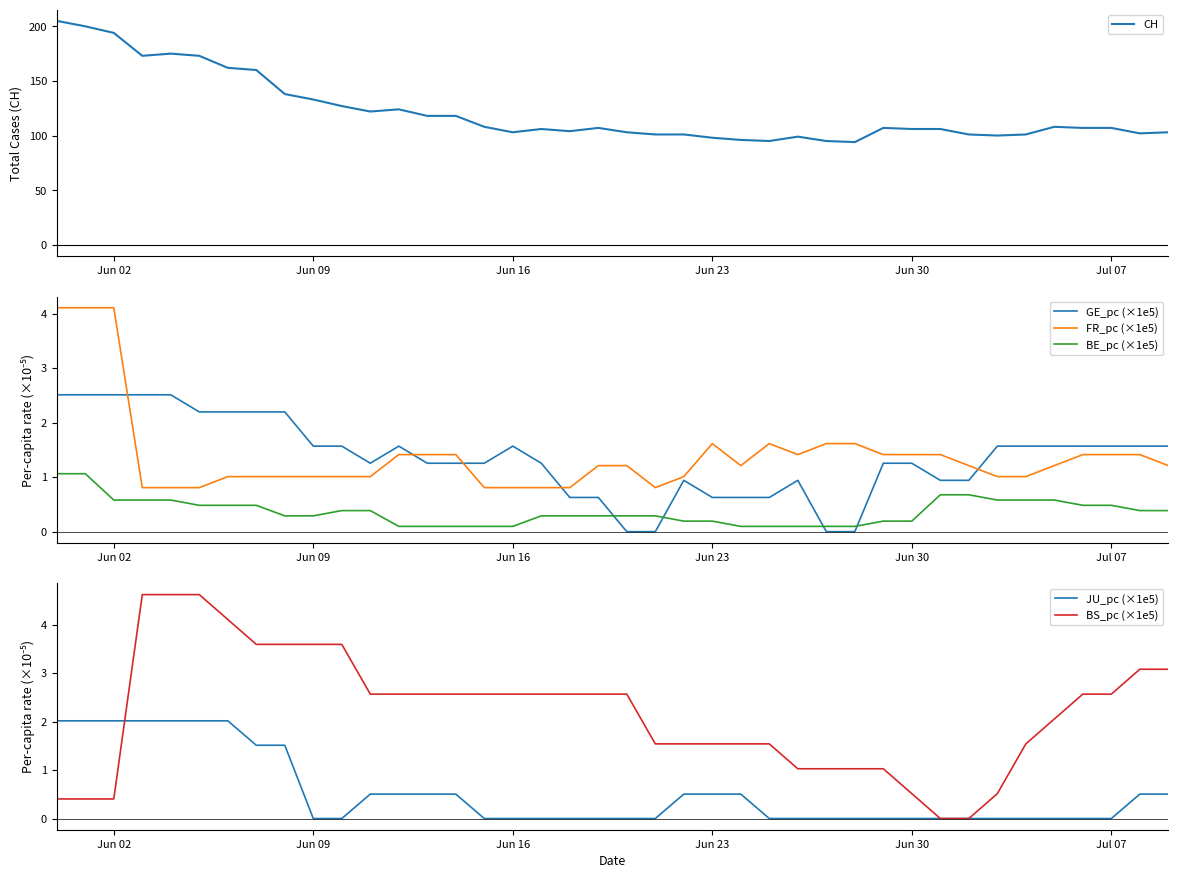

True or false: BE_pc (×1e5) has a value of 0.4 at Jun 02.

False